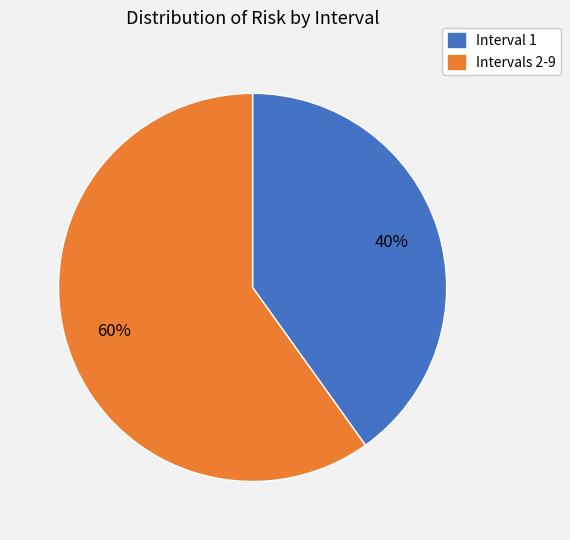

Is there a majority slice in this chart?

Yes